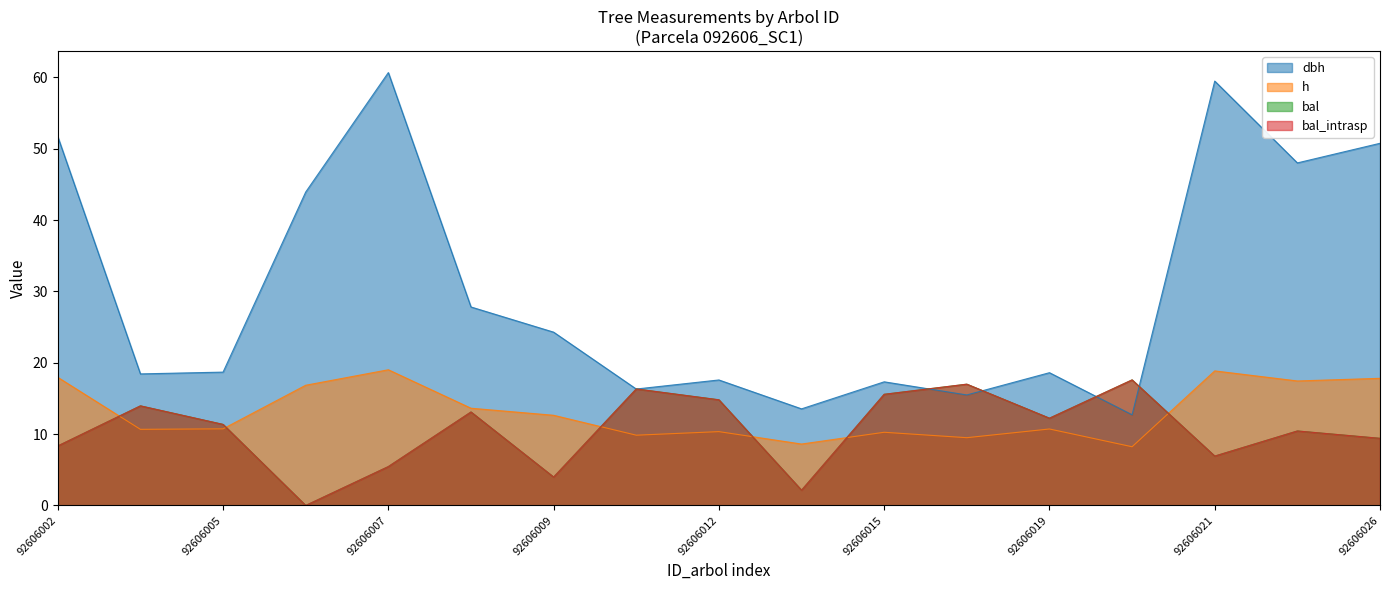

Between 92606007 and 92606026, which is larger?

92606007